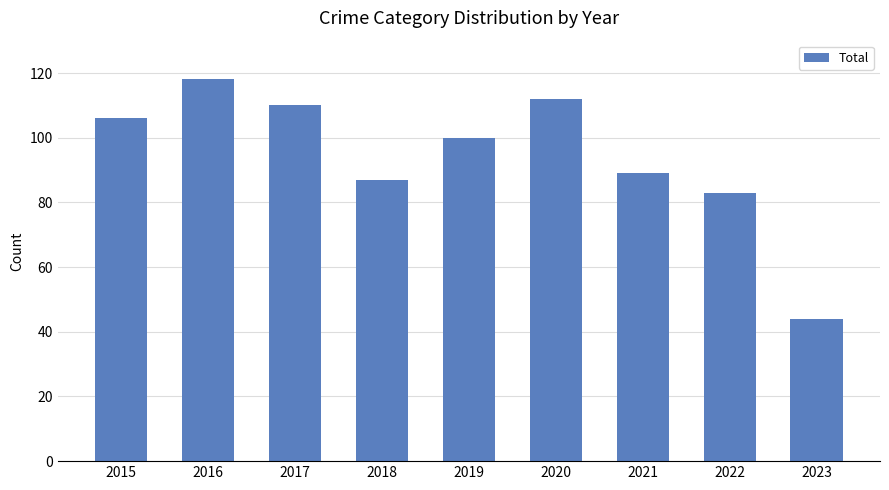

What is the value of the 9th bar from the left?

44